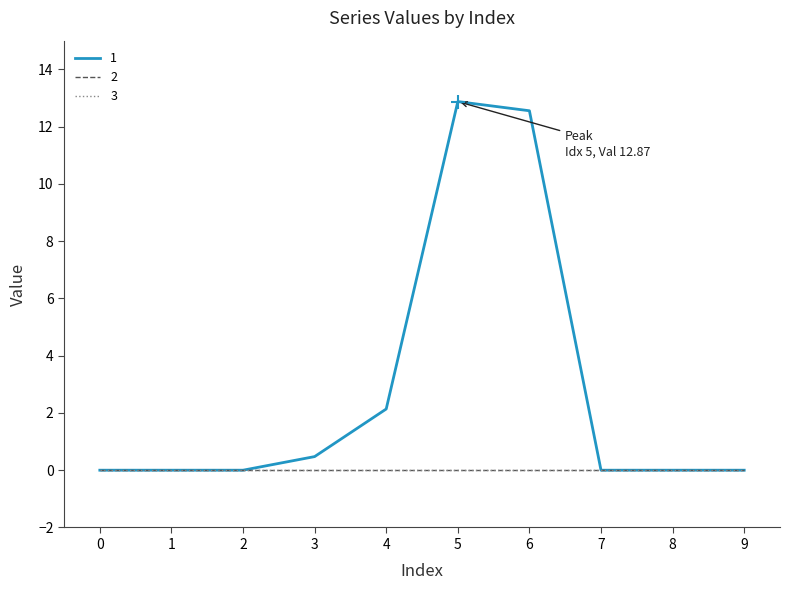

How many lines are shown in the chart?

3